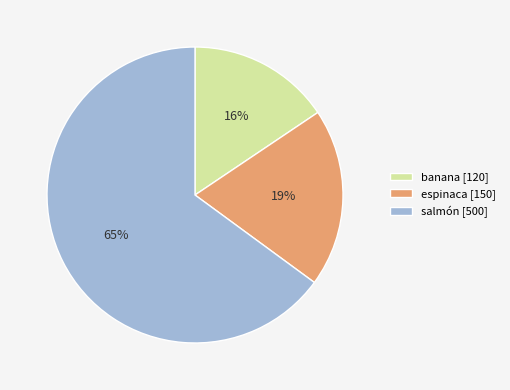

Is it true that banana is 25% of the pie?

False